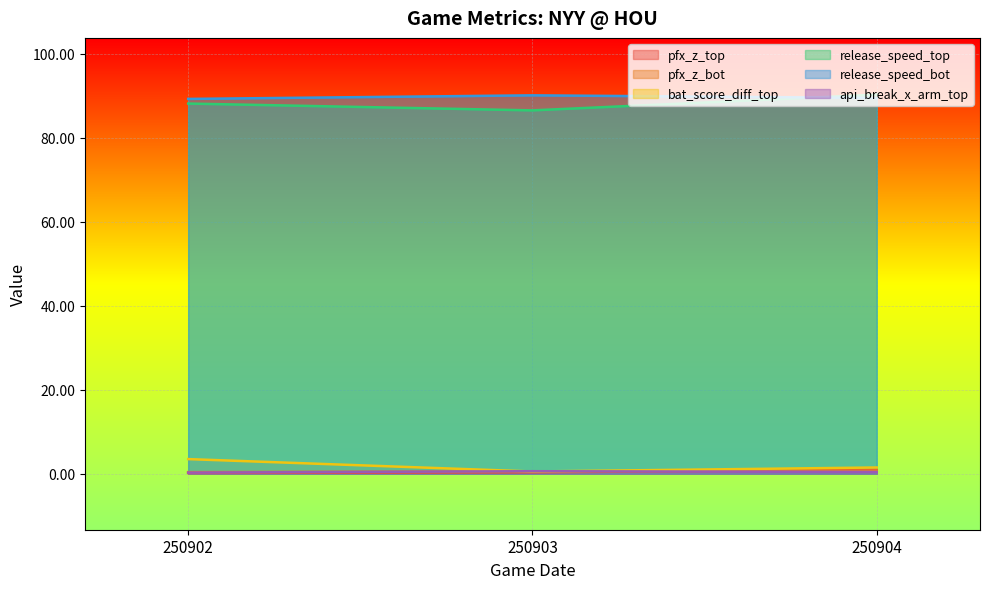

What is the smallest value displayed?

0.2